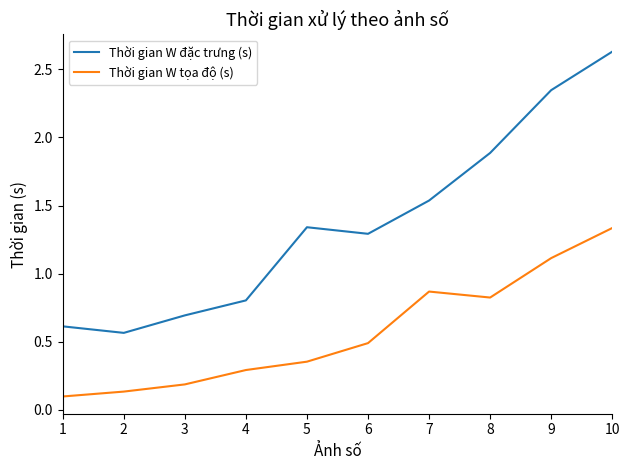

List the series in order of their overall mean, lowest first.

Thời gian W tọa độ (s), Thời gian W đặc trưng (s)